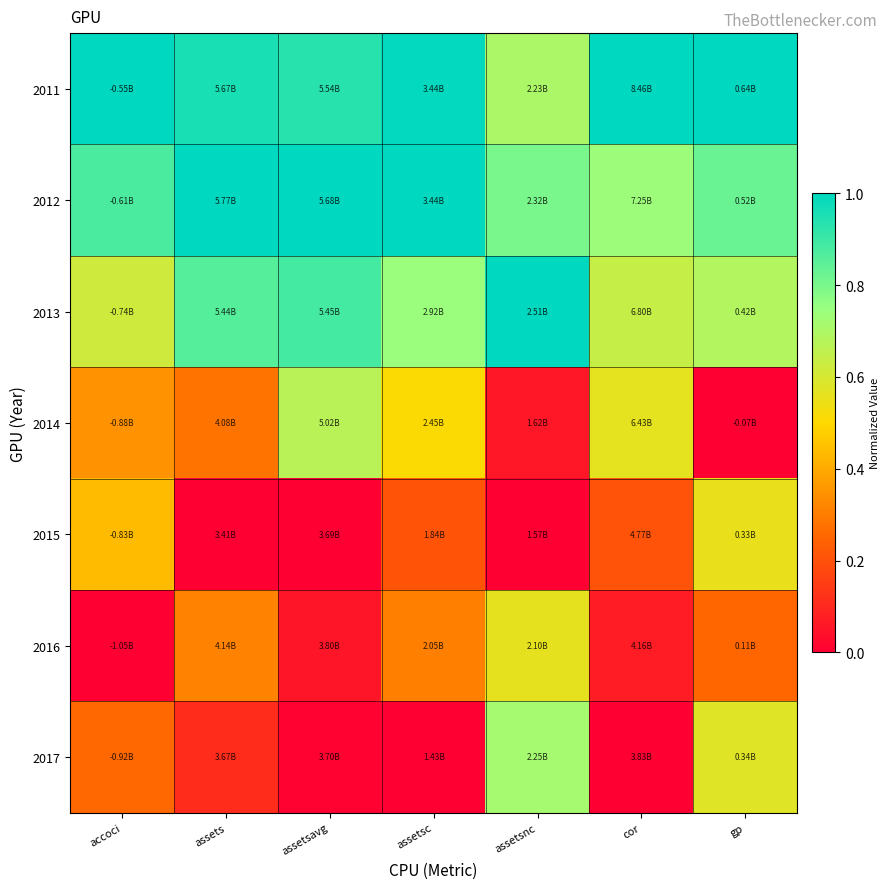

Reading right to left, what are all the values shown in this chart?

2011: gp=1.0	cor=1.0	assetsnc=0.7	assetsc=1.0	assetsavg=0.9	assets=1.0	accoci=1.0
2012: gp=0.8	cor=0.7	assetsnc=0.8	assetsc=1.0	assetsavg=1.0	assets=1.0	accoci=0.9
2013: gp=0.7	cor=0.6	assetsnc=1.0	assetsc=0.7	assetsavg=0.9	assets=0.9	accoci=0.6
2014: gp=0.0	cor=0.6	assetsnc=0.1	assetsc=0.5	assetsavg=0.7	assets=0.3	accoci=0.3
2015: gp=0.6	cor=0.2	assetsnc=0.0	assetsc=0.2	assetsavg=0.0	assets=0.0	accoci=0.4
2016: gp=0.3	cor=0.1	assetsnc=0.6	assetsc=0.3	assetsavg=0.1	assets=0.3	accoci=0.0
2017: gp=0.6	cor=0.0	assetsnc=0.7	assetsc=0.0	assetsavg=0.0	assets=0.1	accoci=0.3